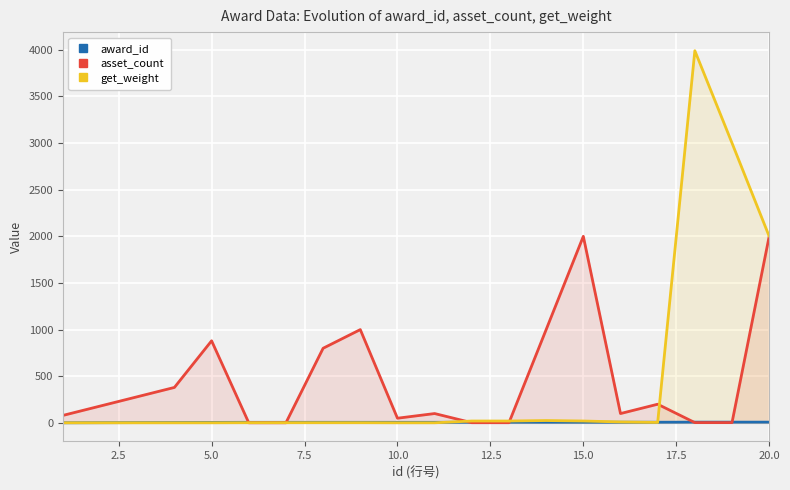

How many intersections are there between get_weight and award_id?

3